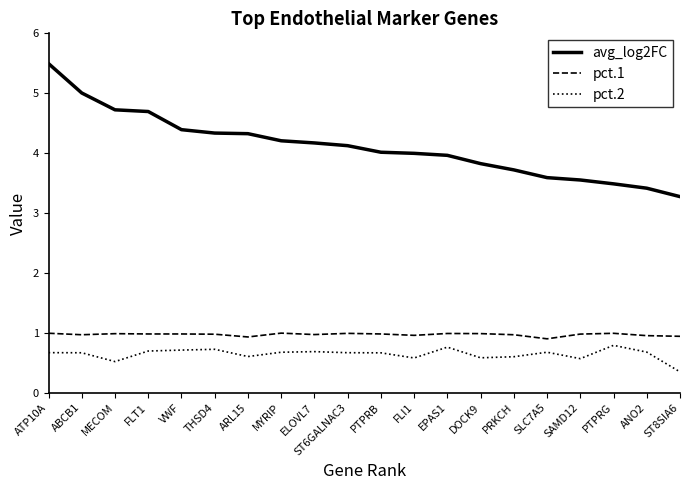

At MECOM, list the series in order from largest to smallest.

avg_log2FC, pct.1, pct.2